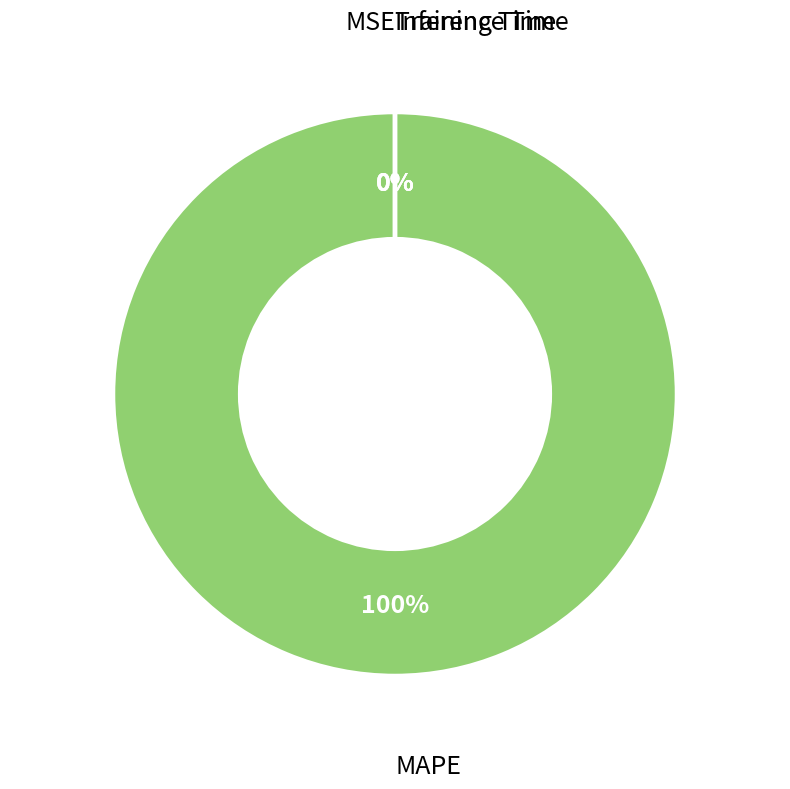

Count the number of slices in the pie.

4